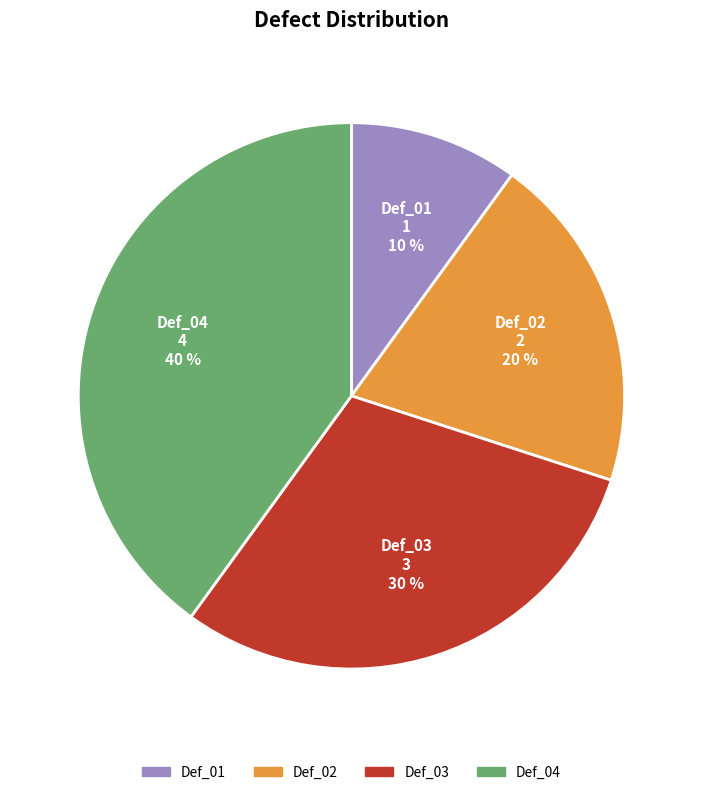

What percentage is the Def_01 slice, to the nearest percent?

10%